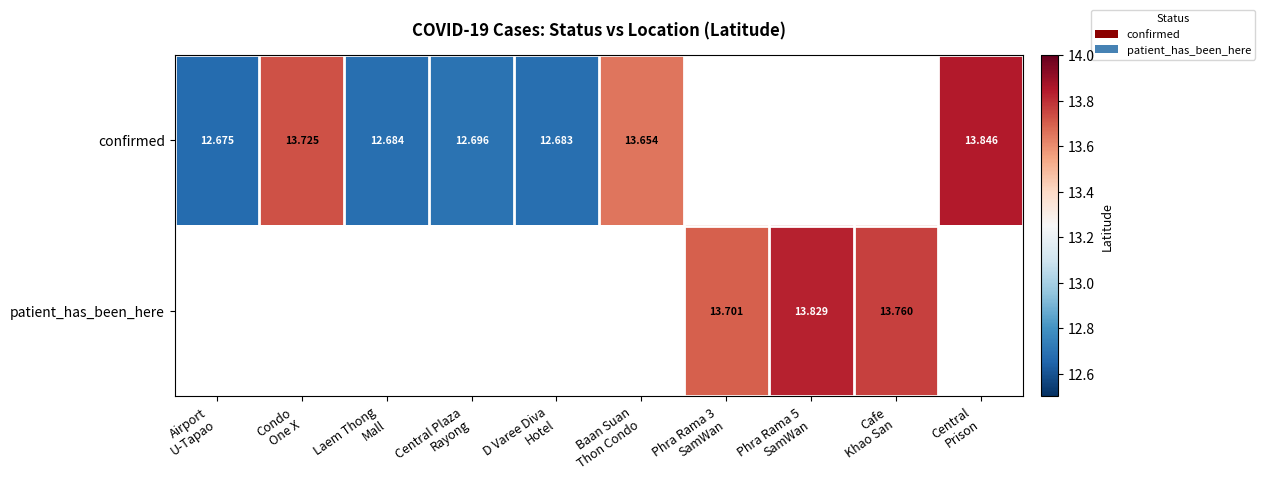

How many values in patient_has_been_here are above zero?

3